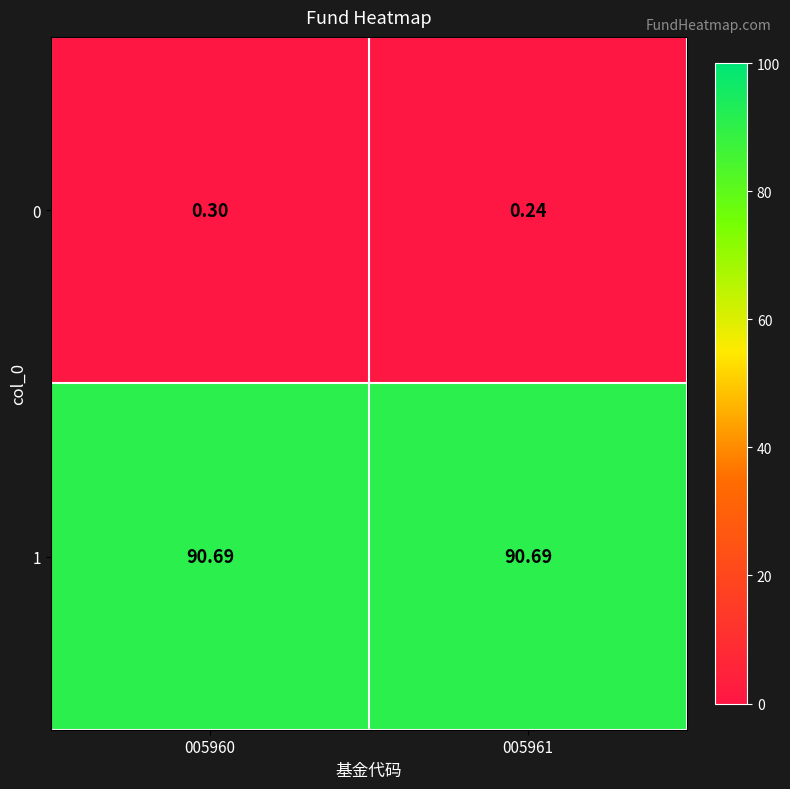

Reading left to right, extract all data points from this chart.

0: 005960=0.3	005961=0.2
1: 005960=90.7	005961=90.7